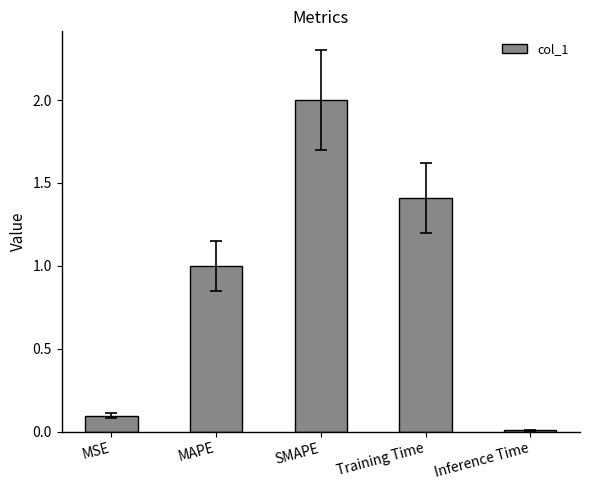

Rank the categories by value from highest to lowest.

SMAPE, Training Time, MAPE, MSE, Inference Time